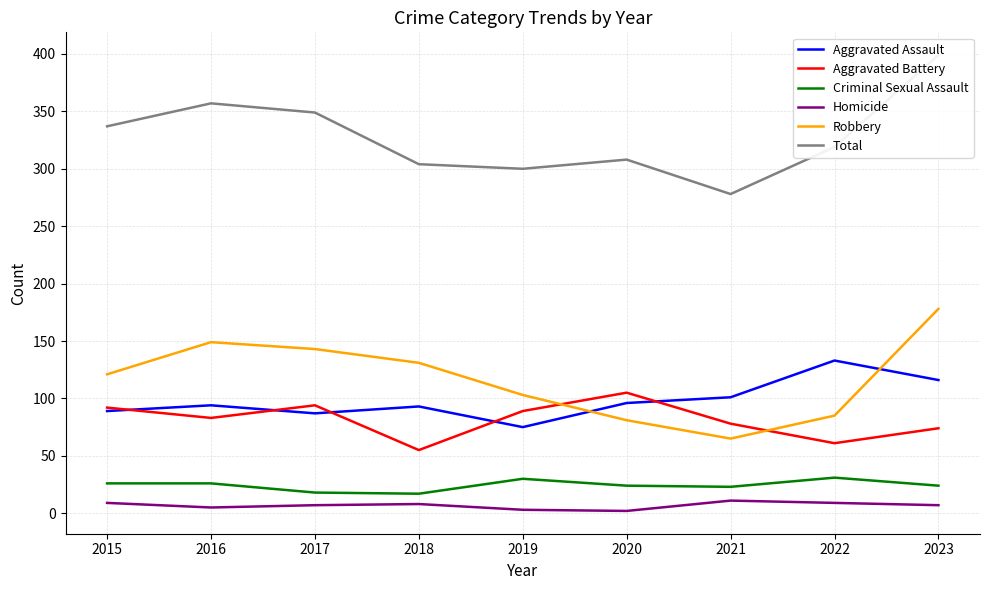

Rank the series at 2018 from lowest to highest value.

Homicide, Criminal Sexual Assault, Aggravated Battery, Aggravated Assault, Robbery, Total